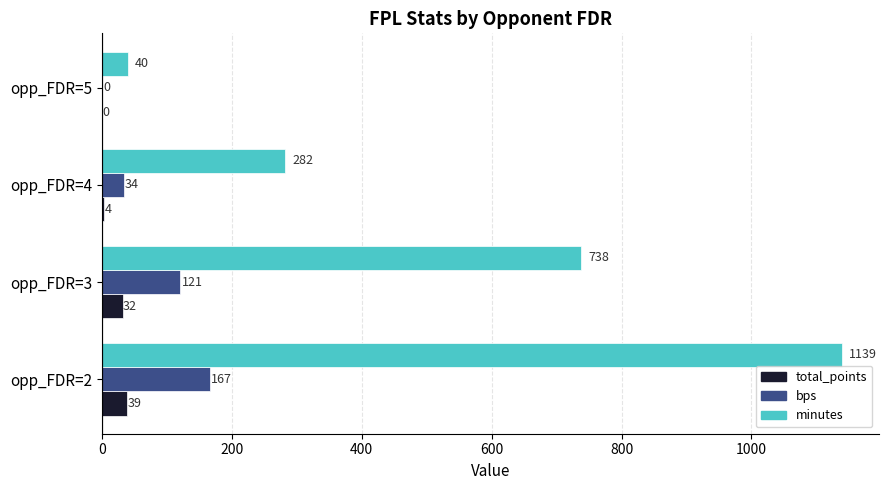

Count the total_points values in the range 4 to 39.

3